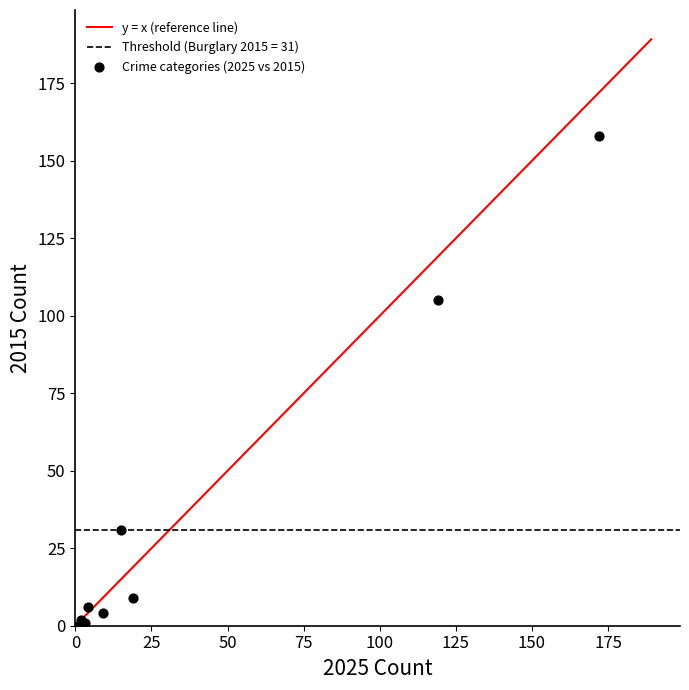

What Y value in the scatter plot is closest to 79?

105